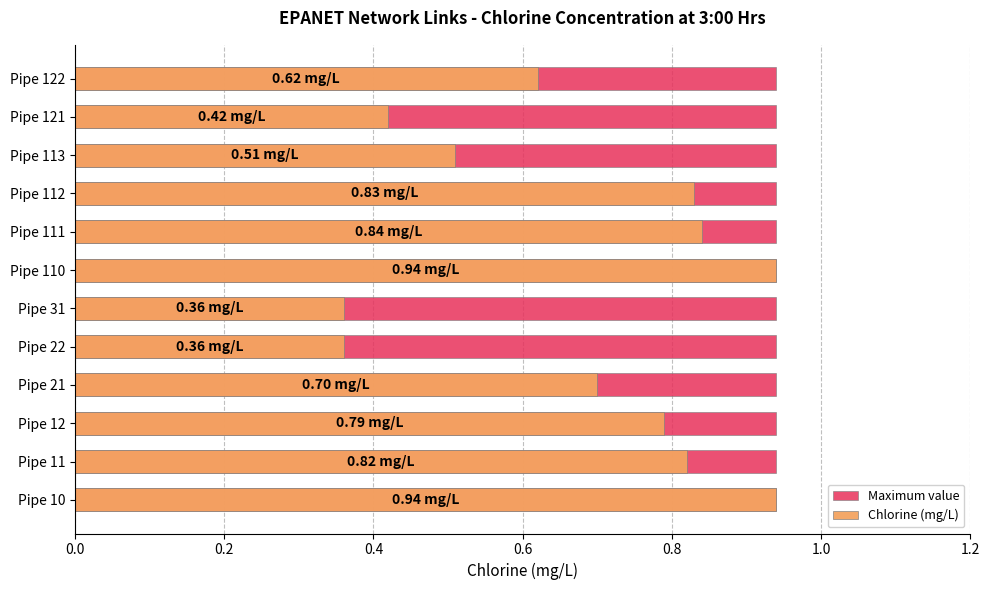

What is the highest value of the Chlorine (mg/L) series?

0.9